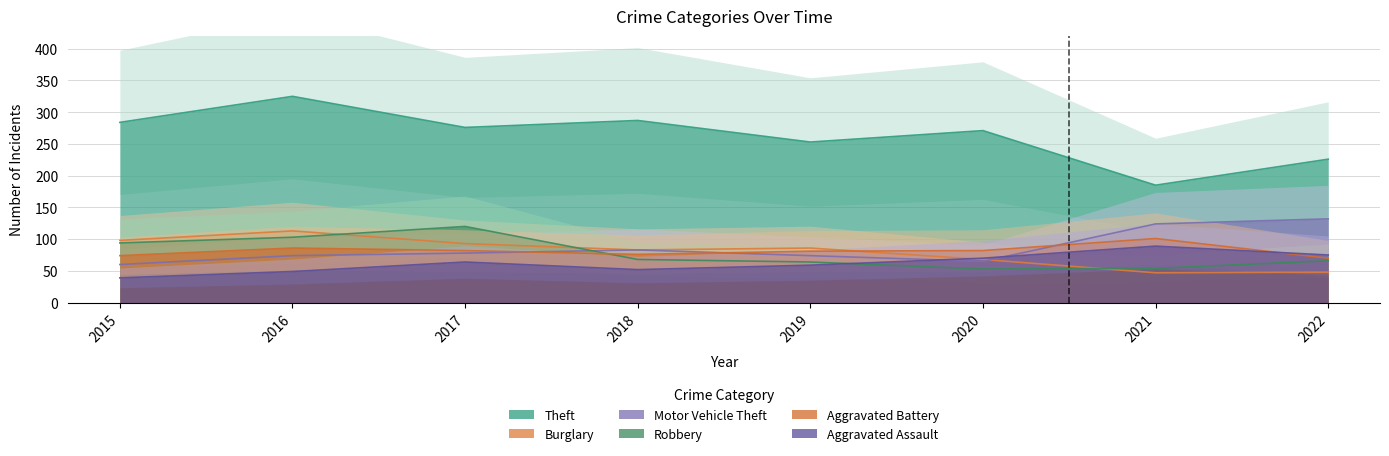

The Motor Vehicle Theft series shows 45 at 2016. True or false?

False